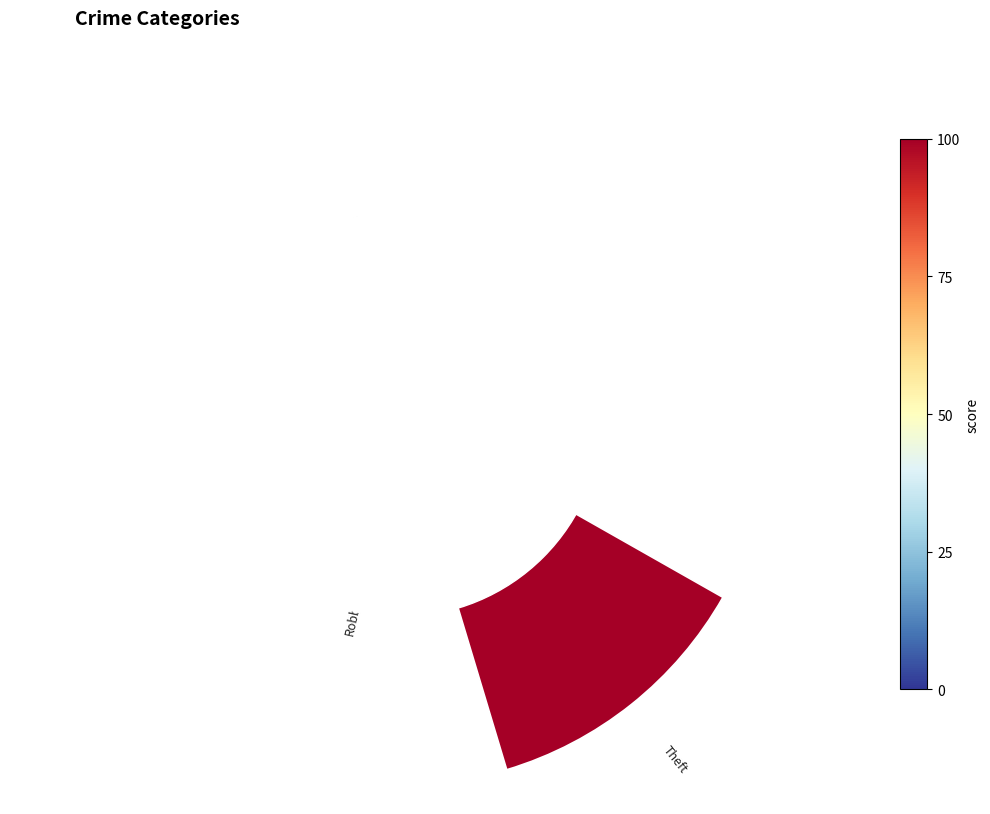

Count the number of slices in the pie.

7